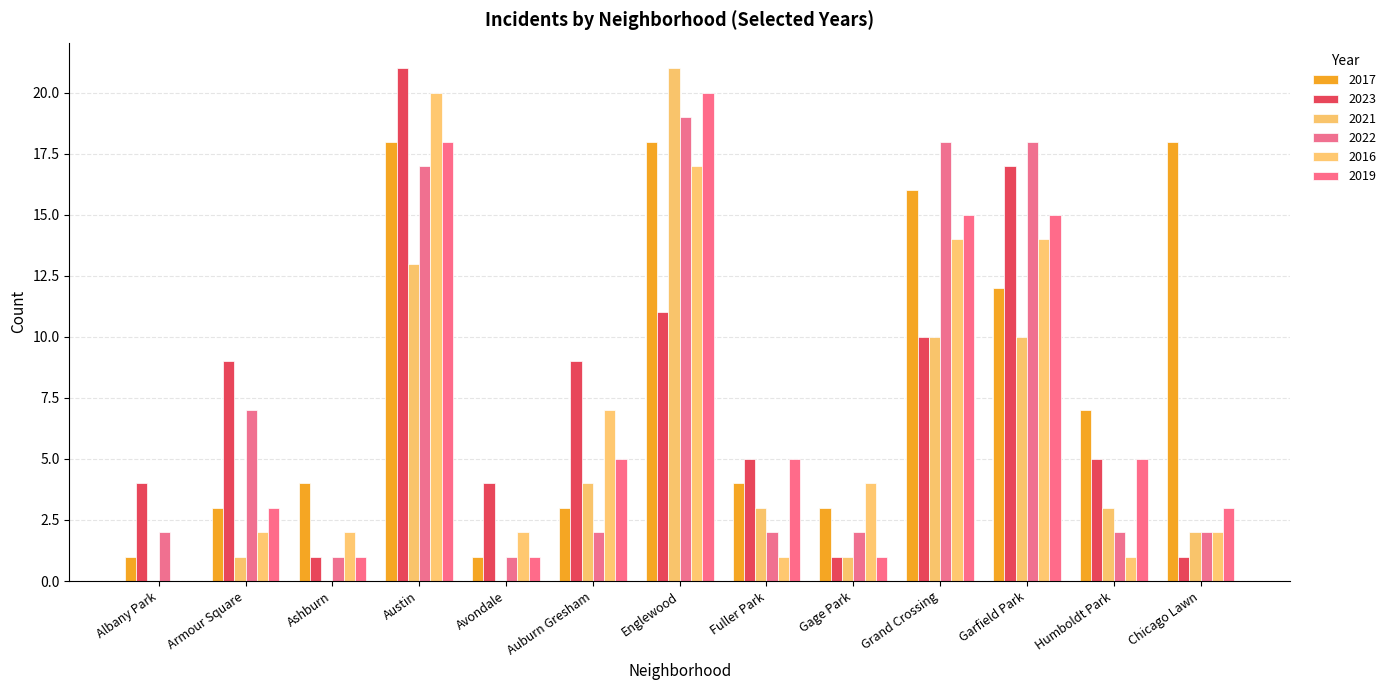

Which label corresponds to the smallest value in the chart?

Albany Park